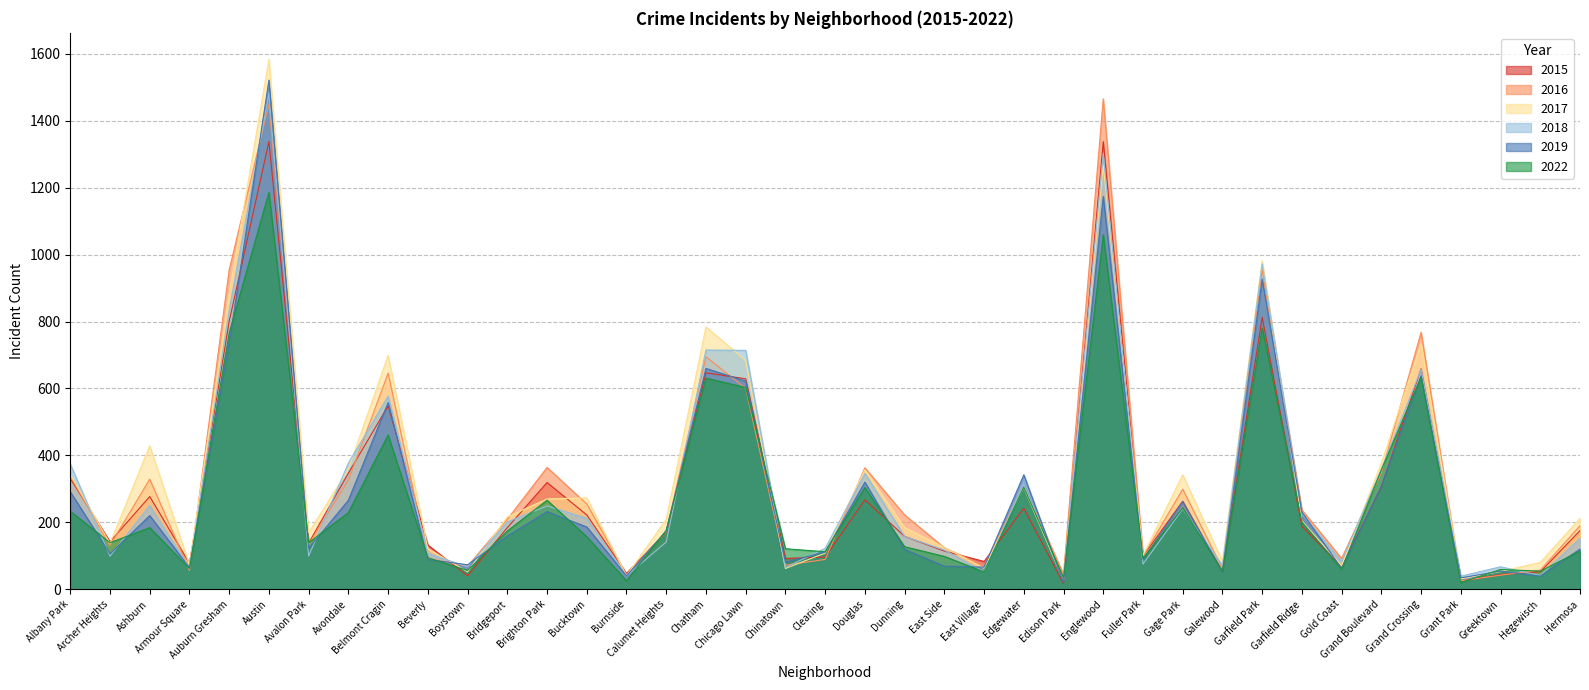

What is the maximum value for 2018?

1482